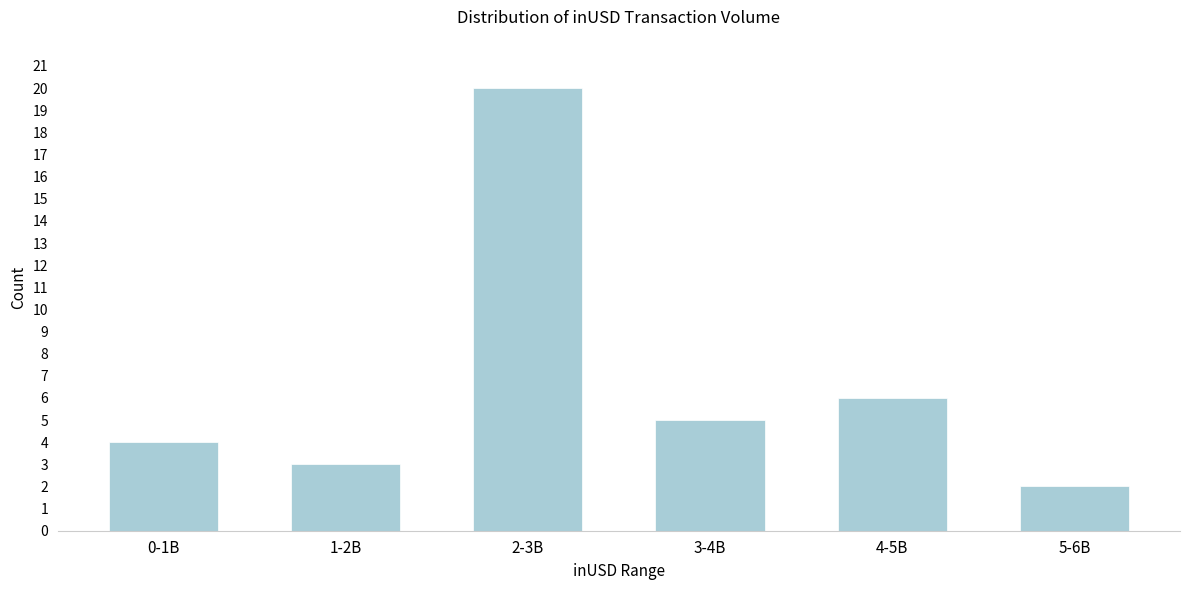

Reading left to right, what are all the values shown in this chart?

0-1B=4	1-2B=3	2-3B=20	3-4B=5	4-5B=6	5-6B=2